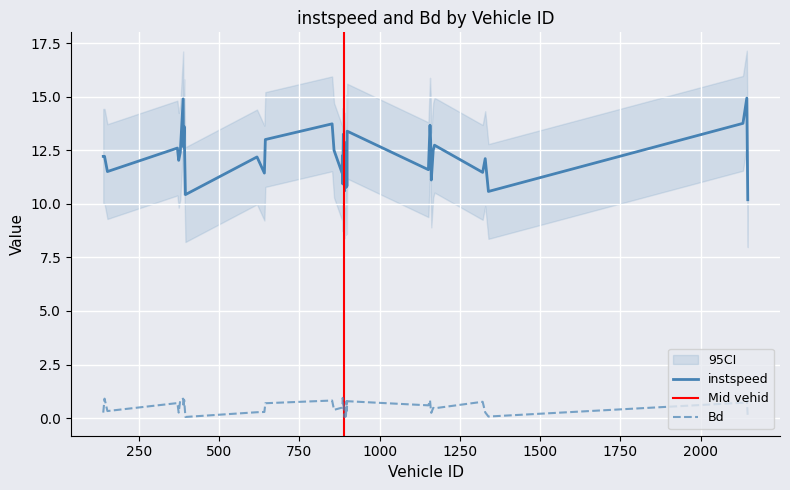

List the labels in order of Bd value, smallest first.

2147.0, 891.0, 395.0, 1339.0, 895.0, 1161.0, 139.0, 374.0, 1329.0, 618.0, 641.0, 889.0, 152.0, 898.0, 896.0, 858.0, 1171.0, 1167.0, 883.0, 1159.0, 893.0, 884.0, 888.0, 389.0, 1152.0, 887.0, 644.0, 370.0, 2132.0, 1321.0, 899.0, 897.0, 852.0, 1157.0, 391.0, 379.0, 388.0, 143.0, 2144.0, 885.0